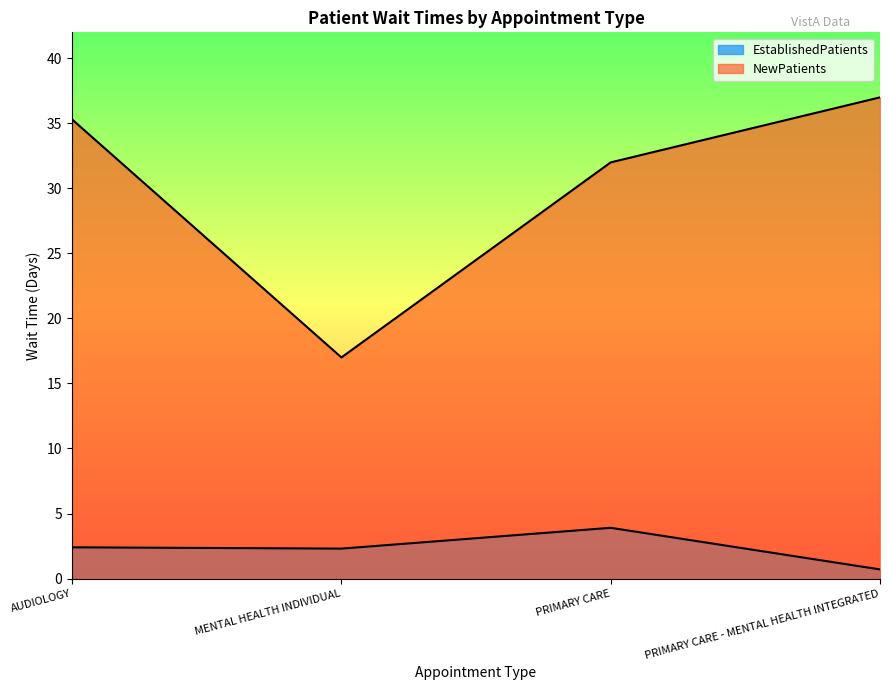

What are all the series names shown in the legend?

EstablishedPatients, NewPatients